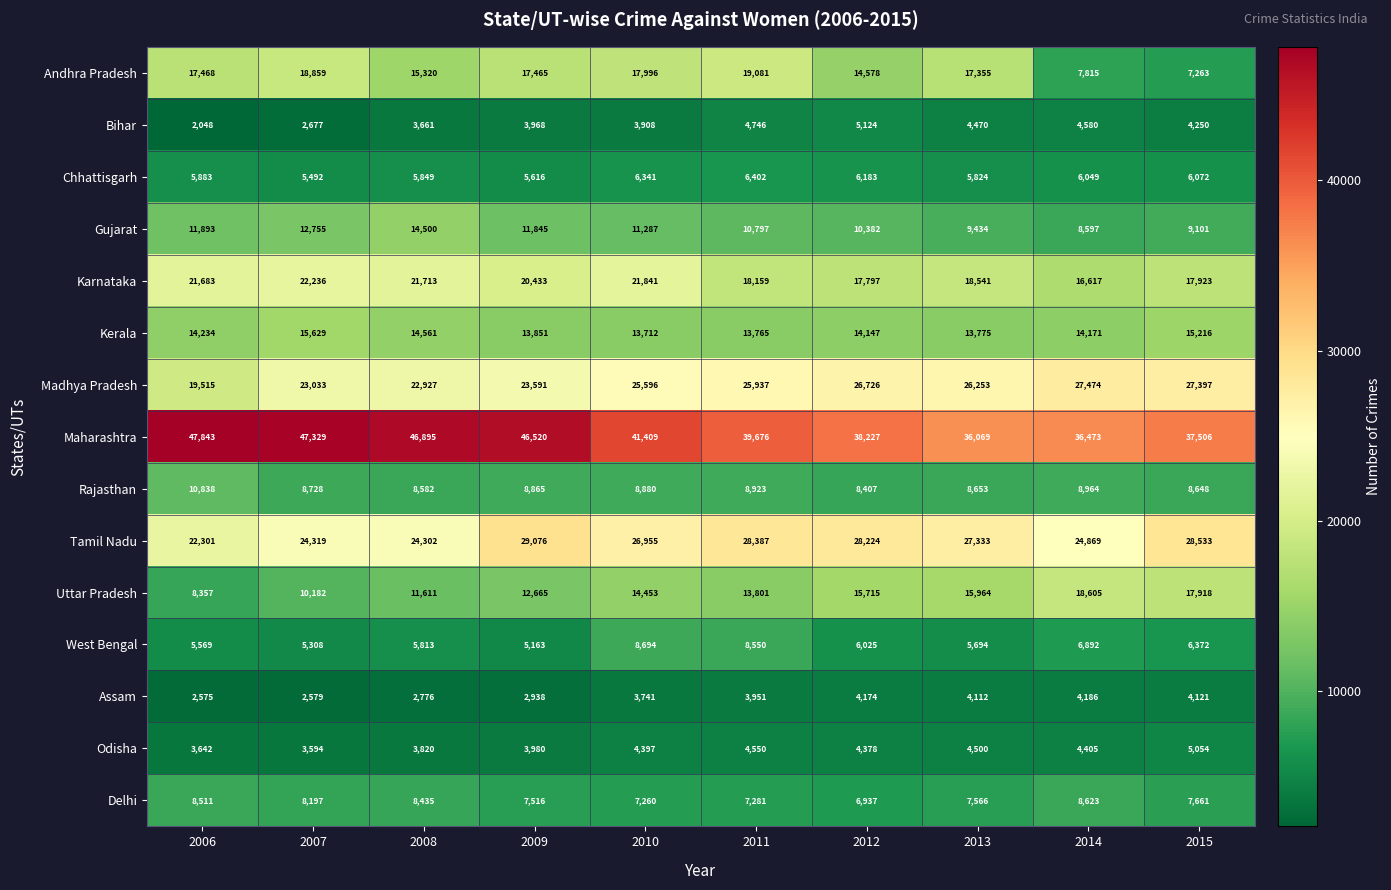

What is the sum of all Kerala values?

143061